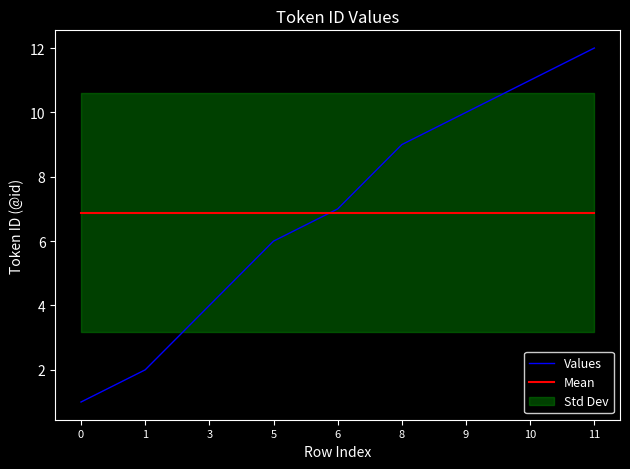

Between 9 and 6, which is larger?

9